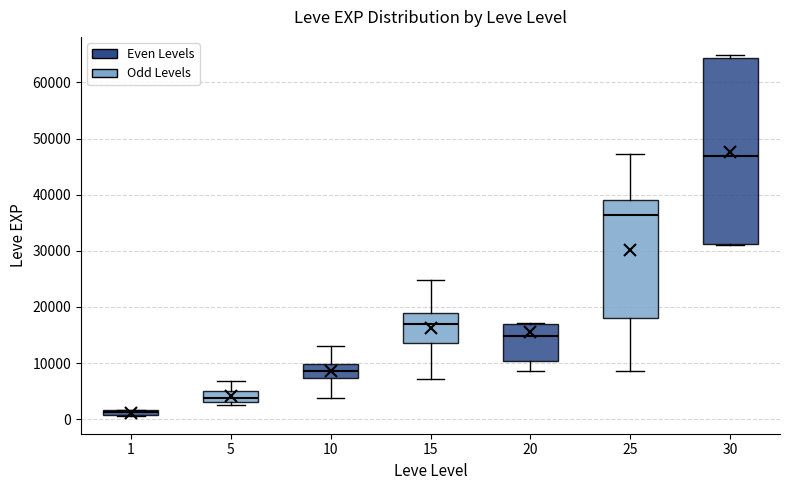

Which box has the highest median line?

30